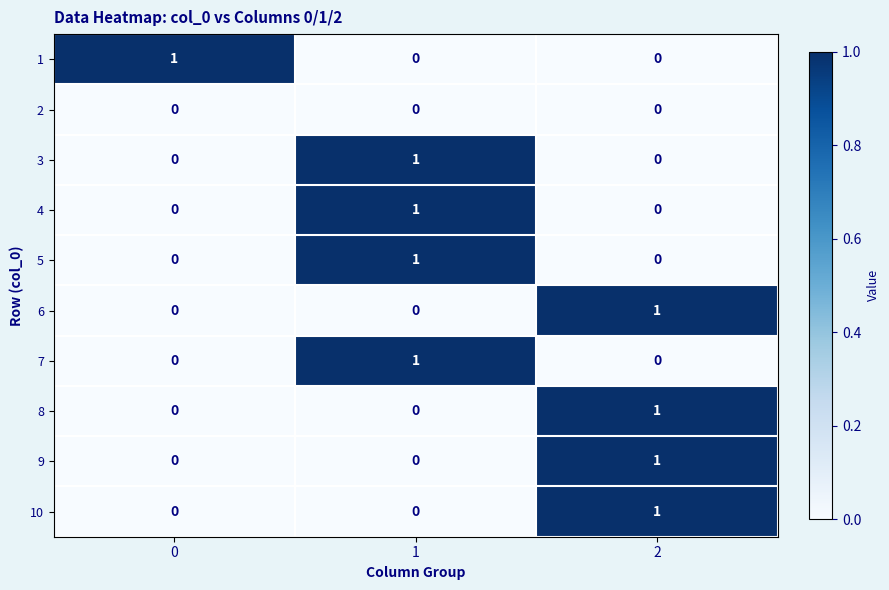

Is it true that 6 equals 1 at 2?

True